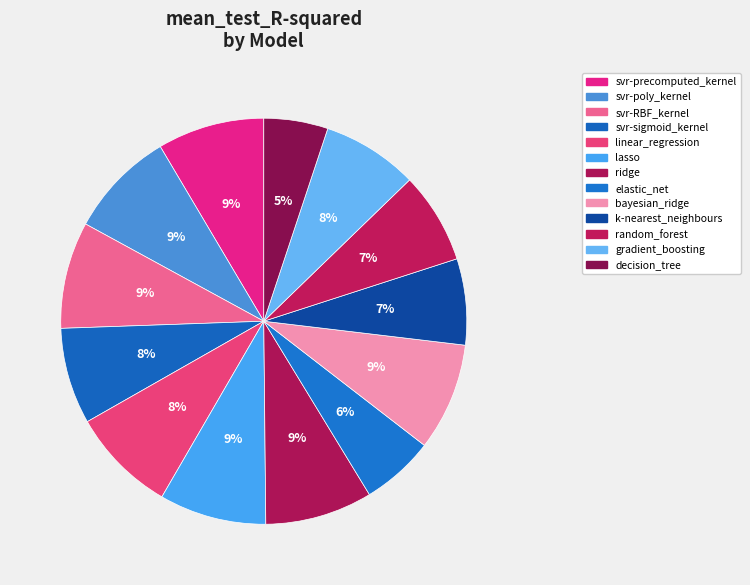

Count the number of slices in the pie.

13